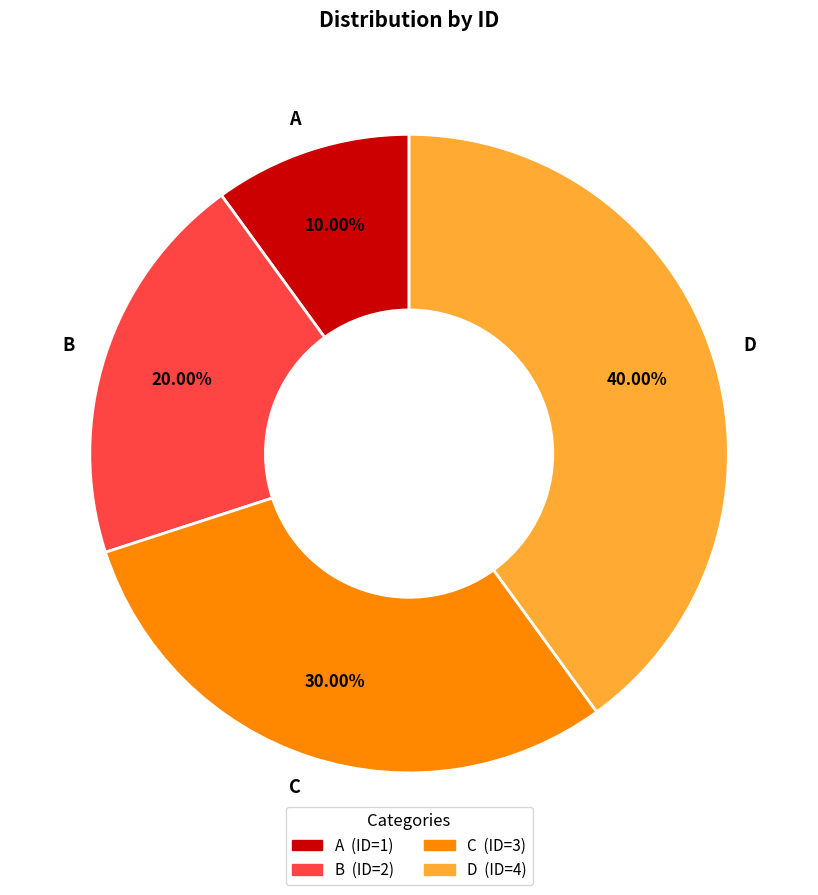

What percentage is NOT represented by B?

80.0%